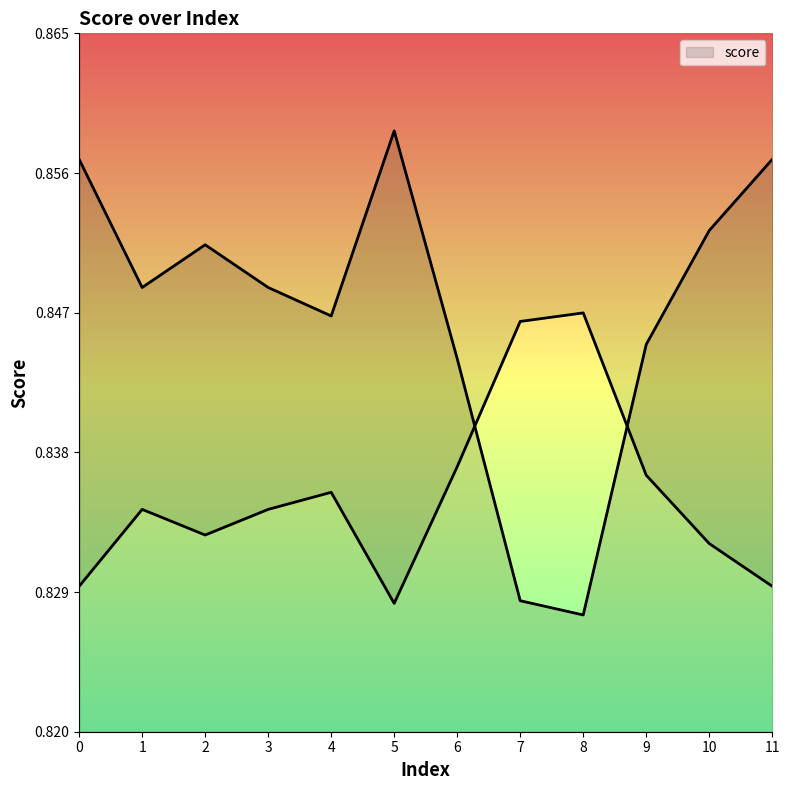

Reading left to right, list all the values displayed in this chart.

0=0.9	1=0.8	2=0.9	3=0.8	4=0.8	5=0.9	6=0.8	7=0.8	8=0.8	9=0.8	10=0.9	11=0.9